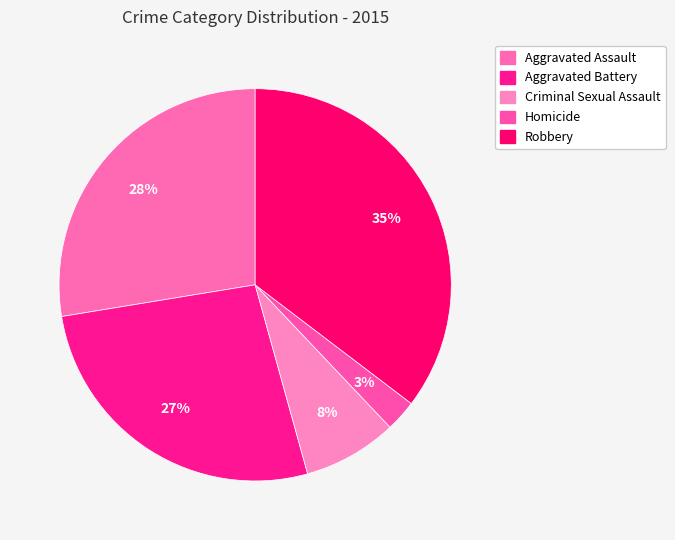

What is the smallest slice in the pie chart?

Homicide